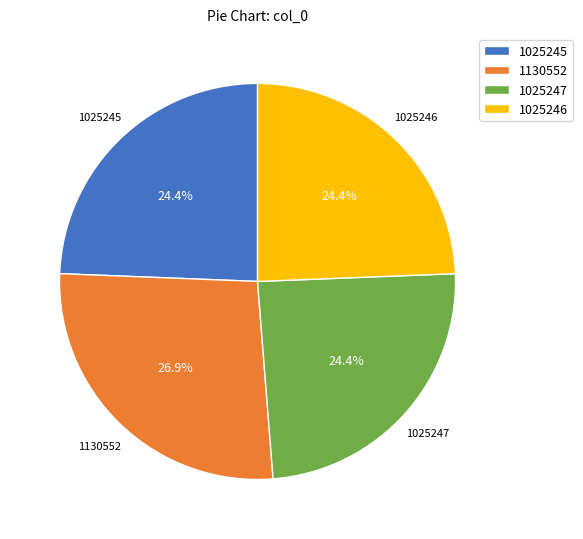

Approximately how many times larger is the value at 1025246 compared to 1130552?

0.9